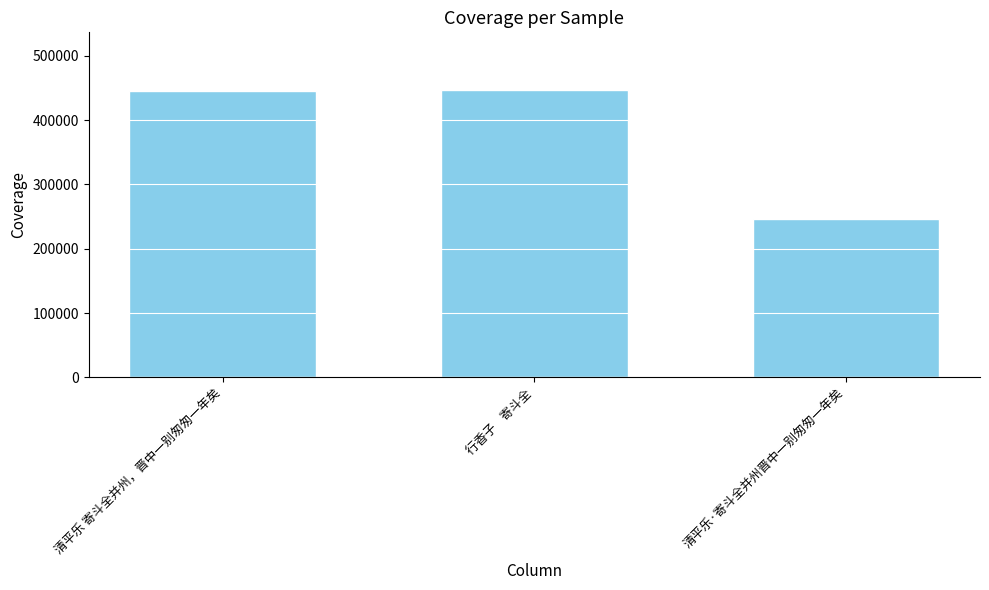

How many values are below 444474?

1